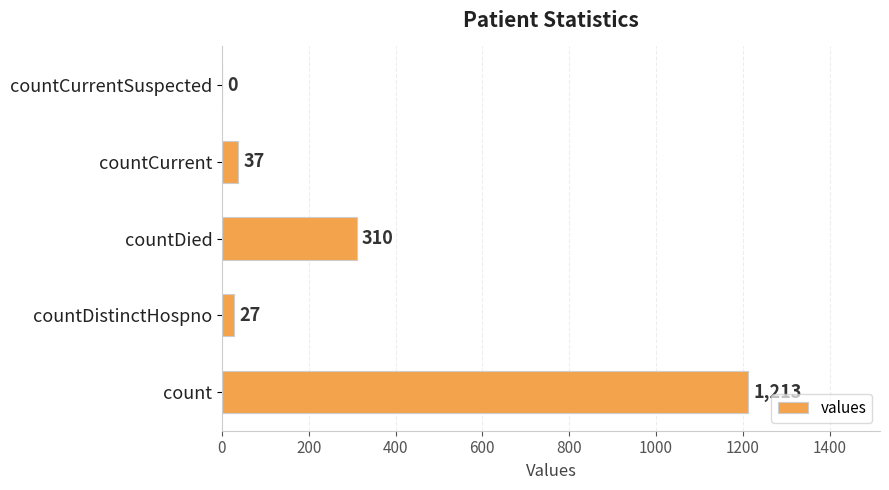

Approximately how many times larger is the value at count compared to countDied?

3.9